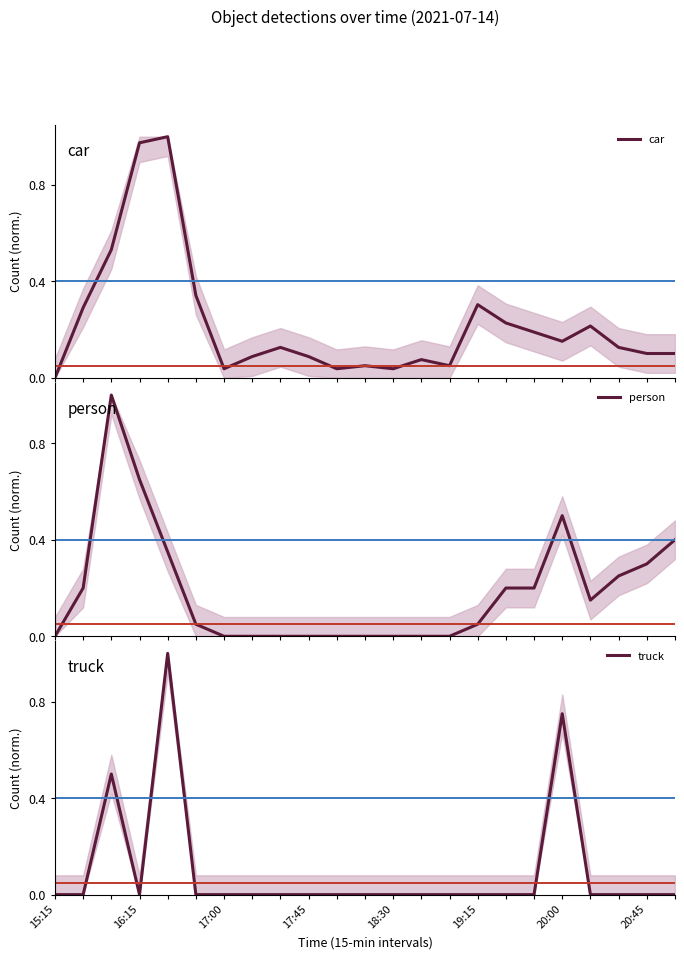

What value does the car series have at 20:45?

0.1